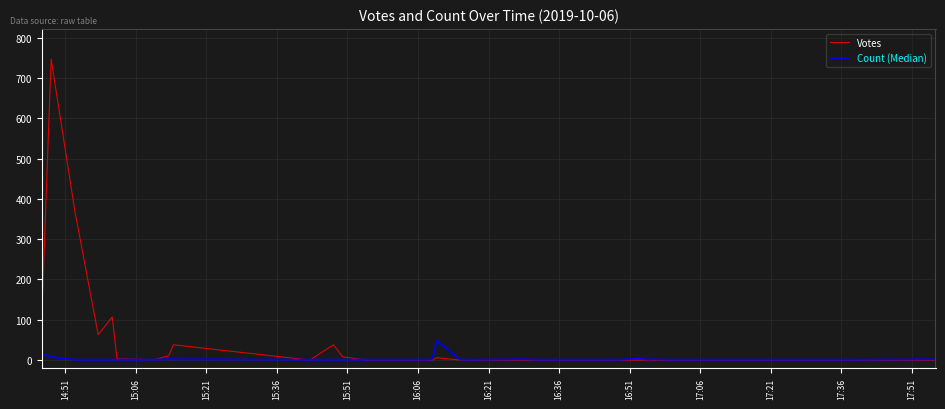

What is the highest value of the Votes series?

747